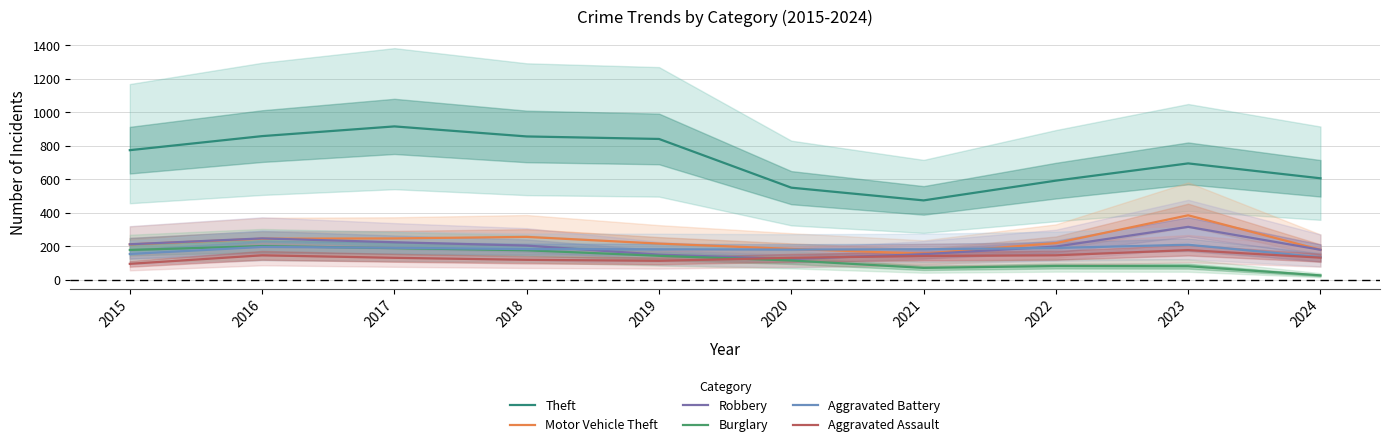

At which category is the sum across all series the highest?

2017